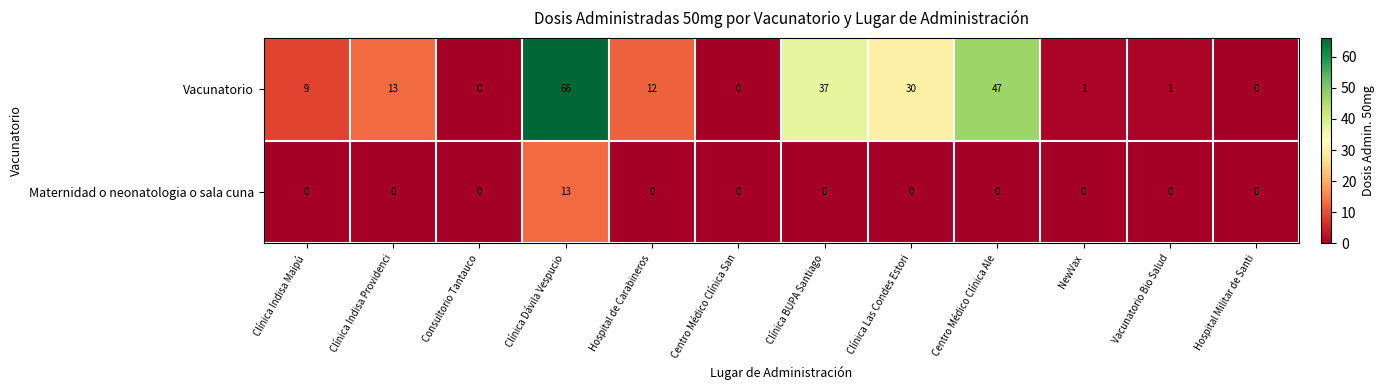

At Clínica BUPA Santiago, list the series in order from largest to smallest.

row_0, row_1